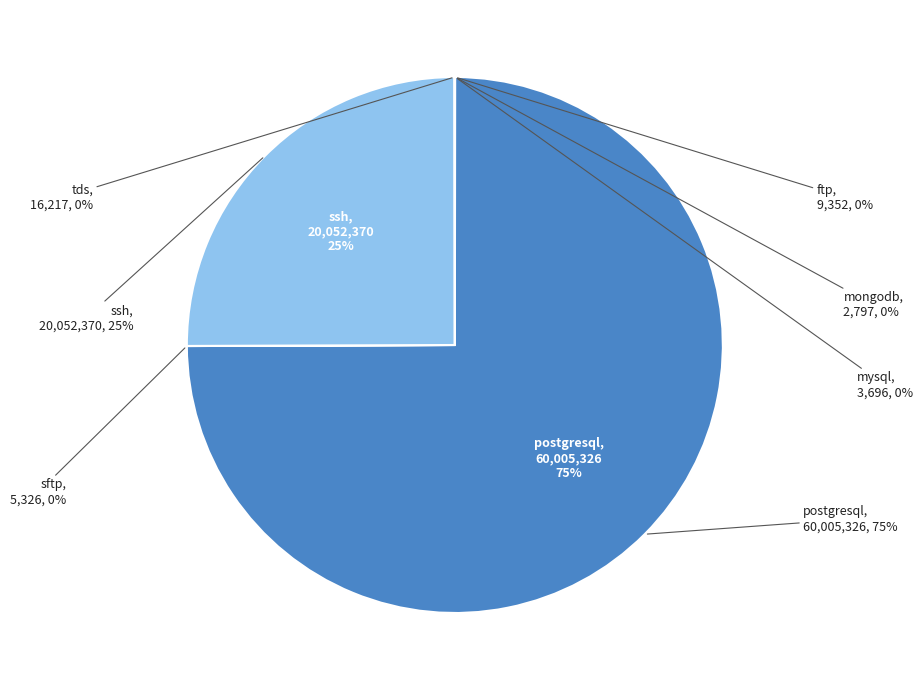

What percentage is the ssh slice, to the nearest percent?

25%